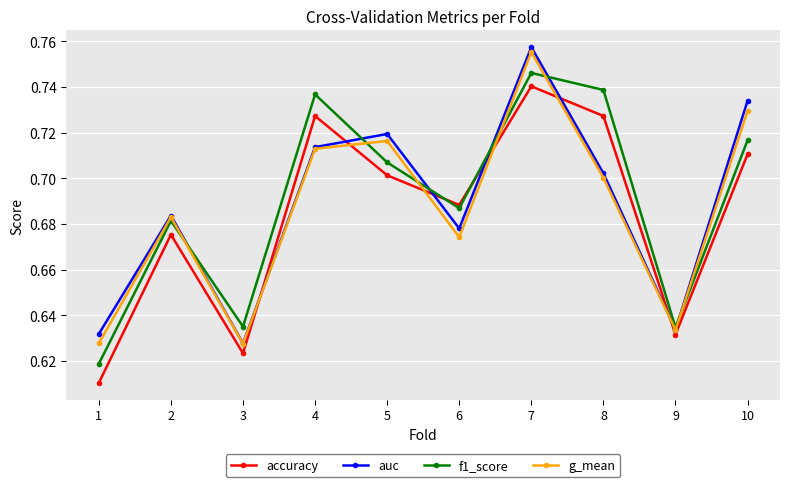

At which label does f1_score reach its peak?

7